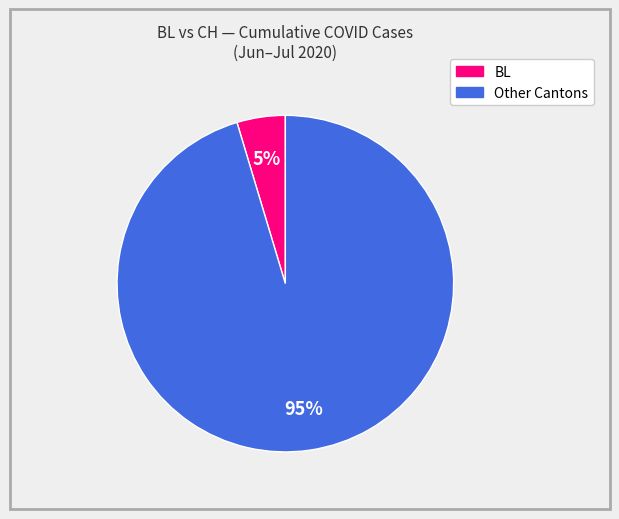

How many segments does this pie chart have?

2